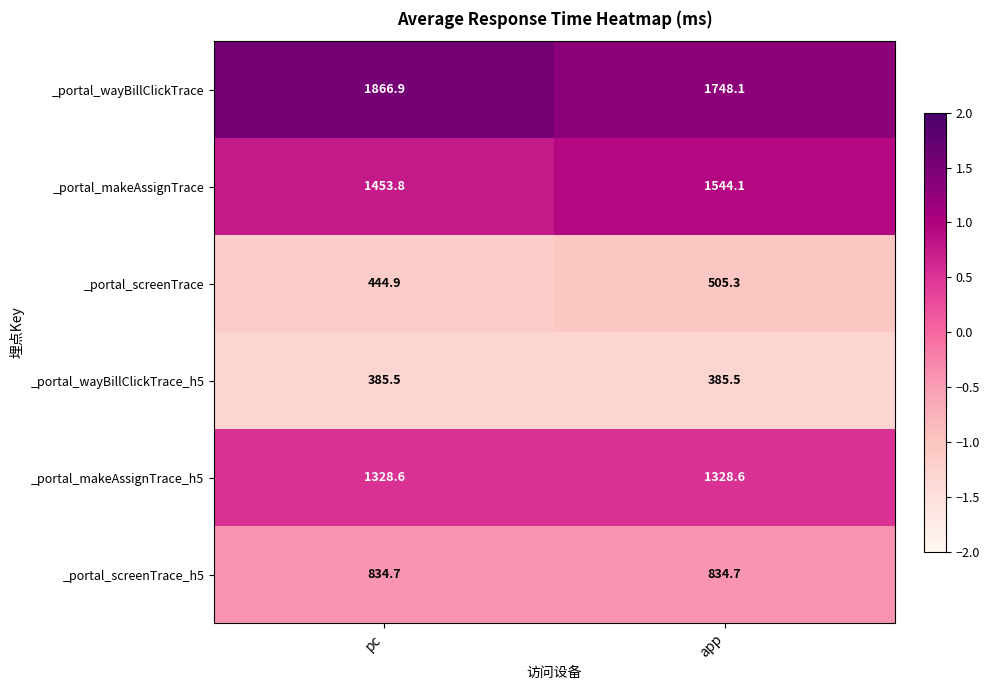

What is the difference between the _portal_screenTrace values at pc and app?

60.4